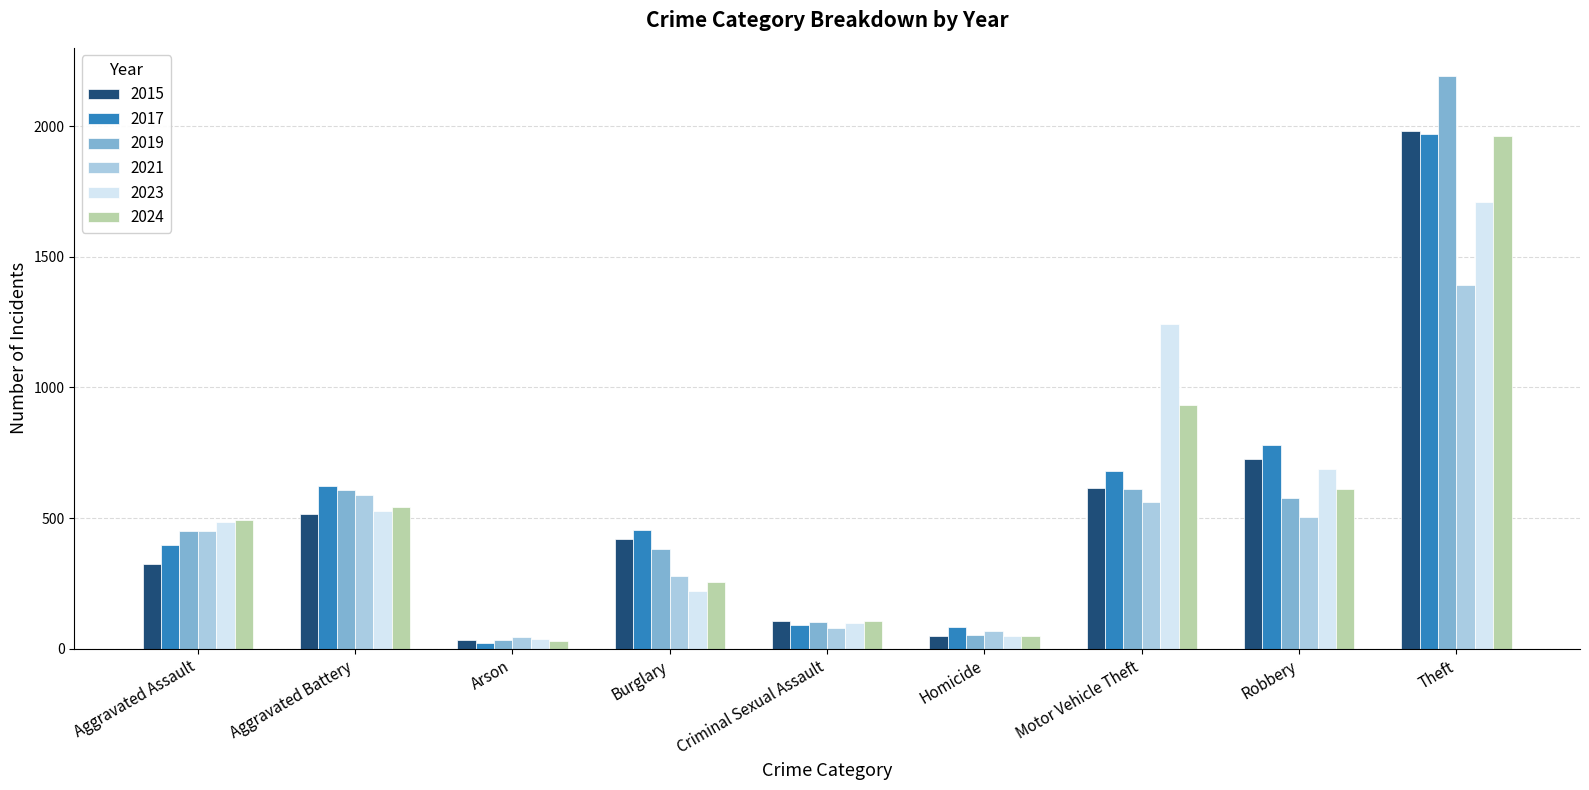

How many categories are shown in the chart?

9